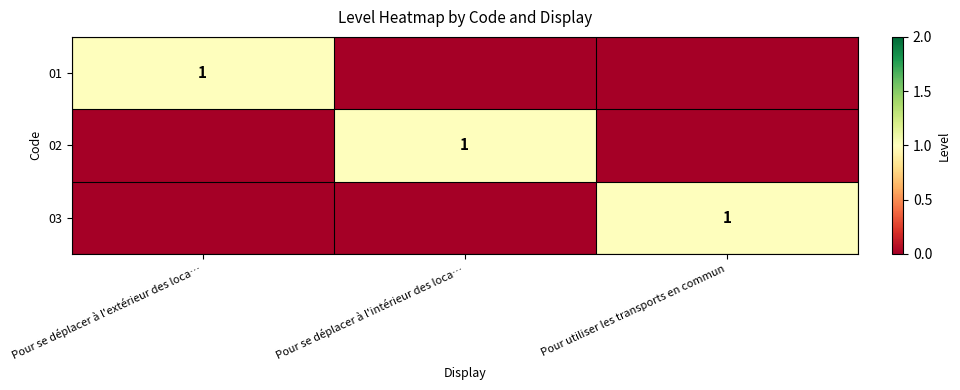

The 03 series shows 1 at Pour utiliser les transports en commun. True or false?

True